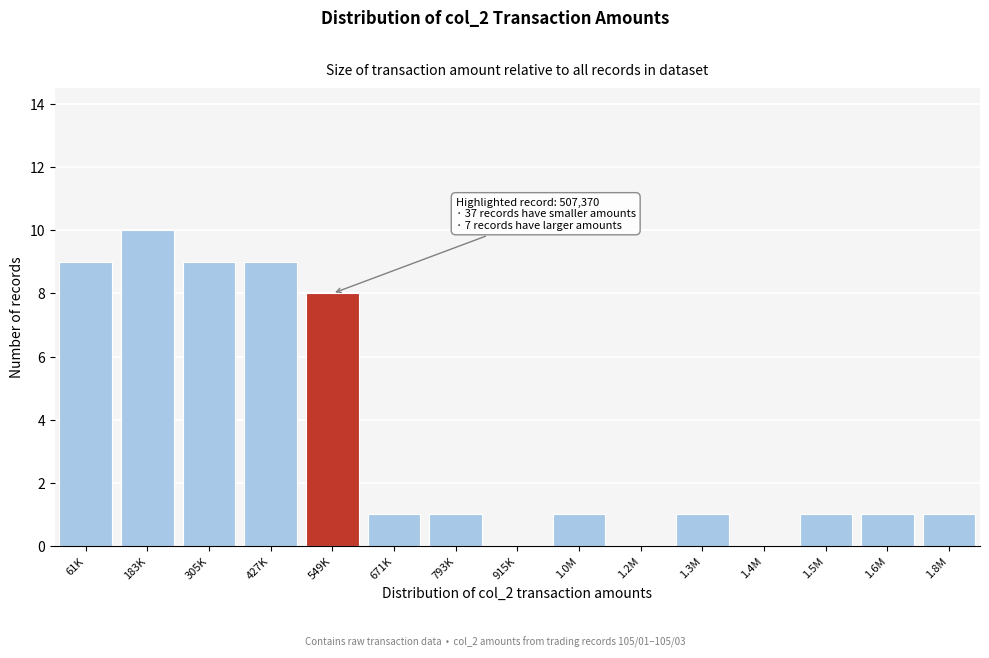

Reading right to left, transcribe all the data shown in this chart.

1.8M=1	1.6M=1	1.5M=1	1.4M=0	1.3M=1	1.2M=0	1.0M=1	915K=0	793K=1	671K=1	549K=8	427K=9	305K=9	183K=10	61K=9